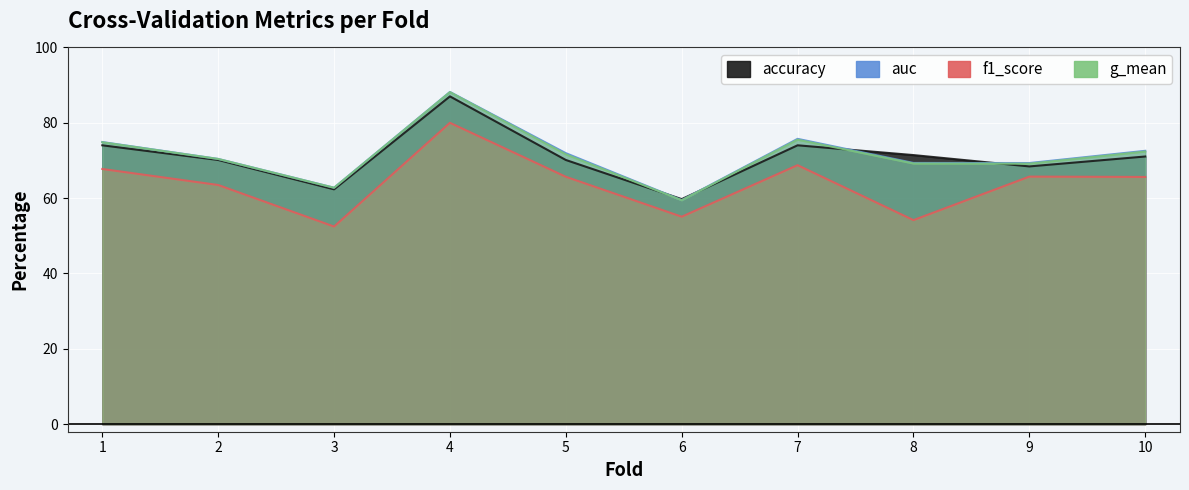

At which label is accuracy closest to 73?

1